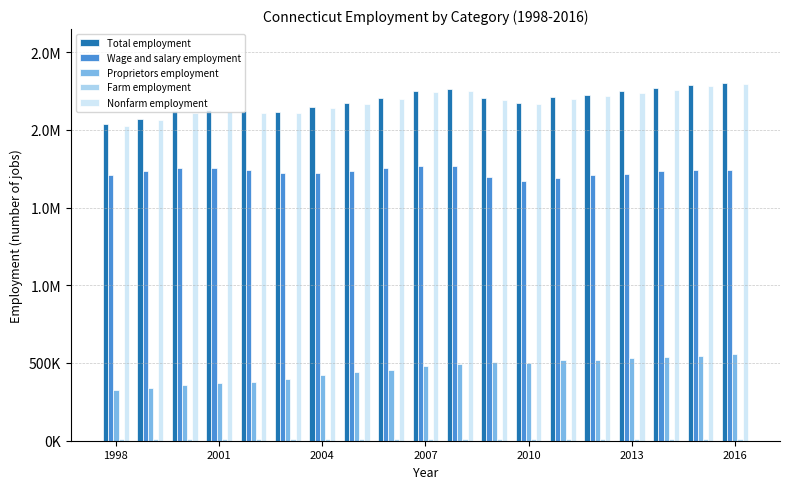

Are the bars horizontal?

No